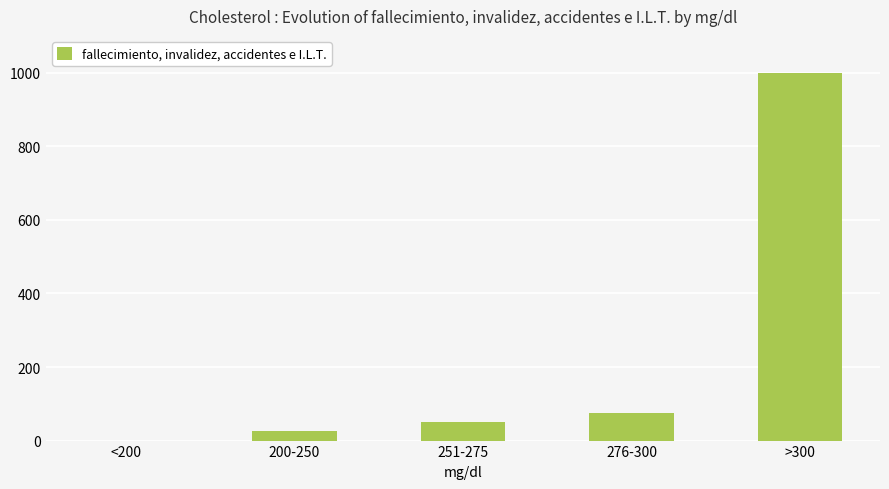

Where is the data nearest to the value 499?

276-300